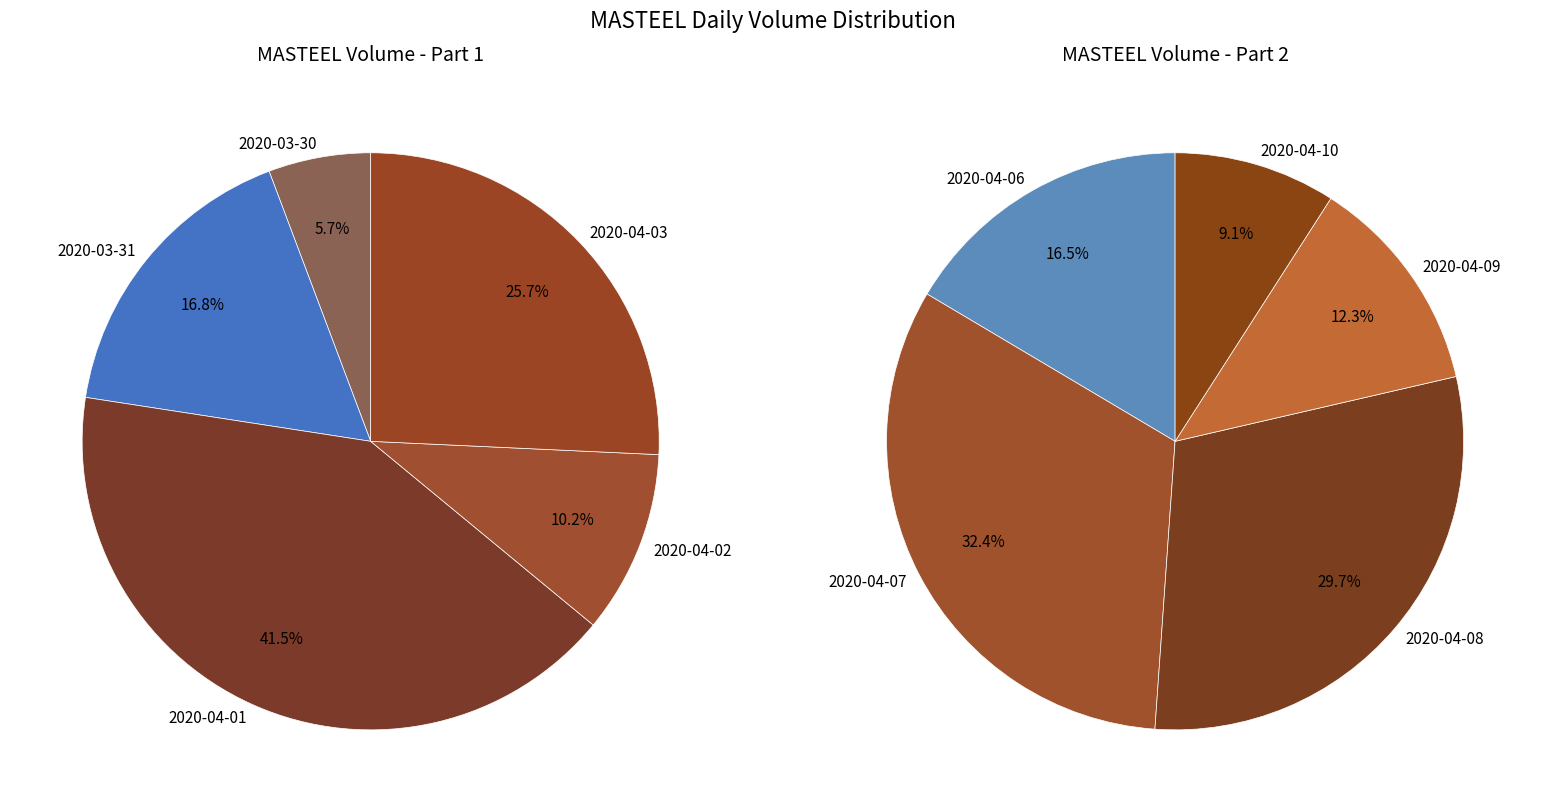

Is there any slice that represents more than half of the pie?

No